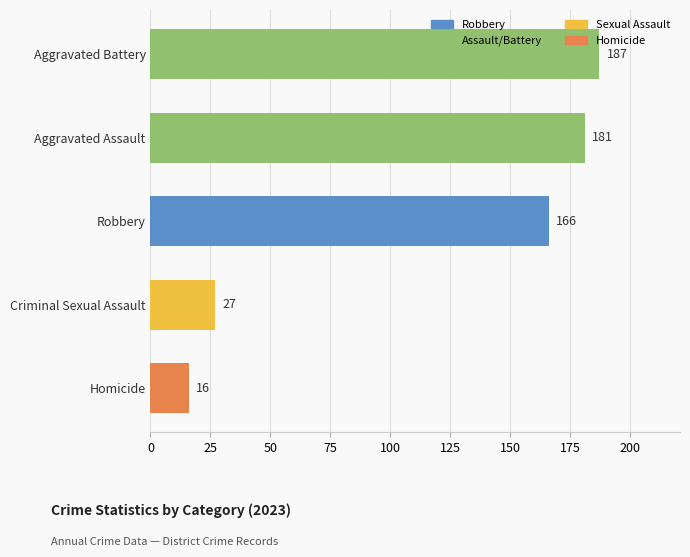

What is the label of the 5th bar from the bottom?

Aggravated Battery